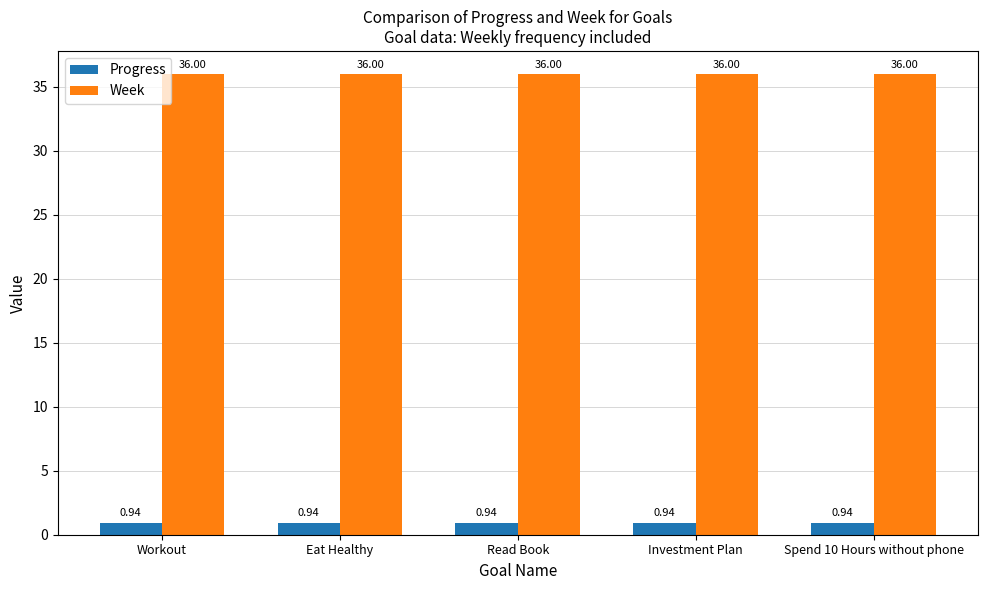

Rank the series by their maximum value, from highest to lowest.

Week, Progress